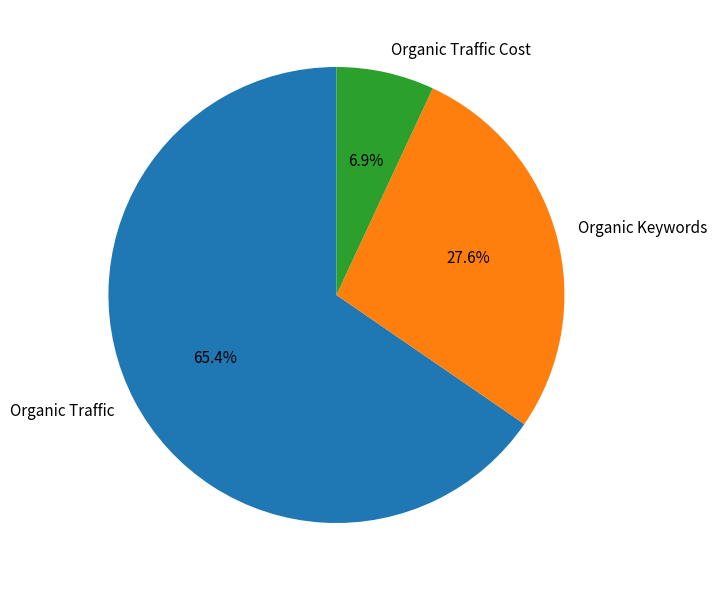

Count the number of slices in the pie.

3